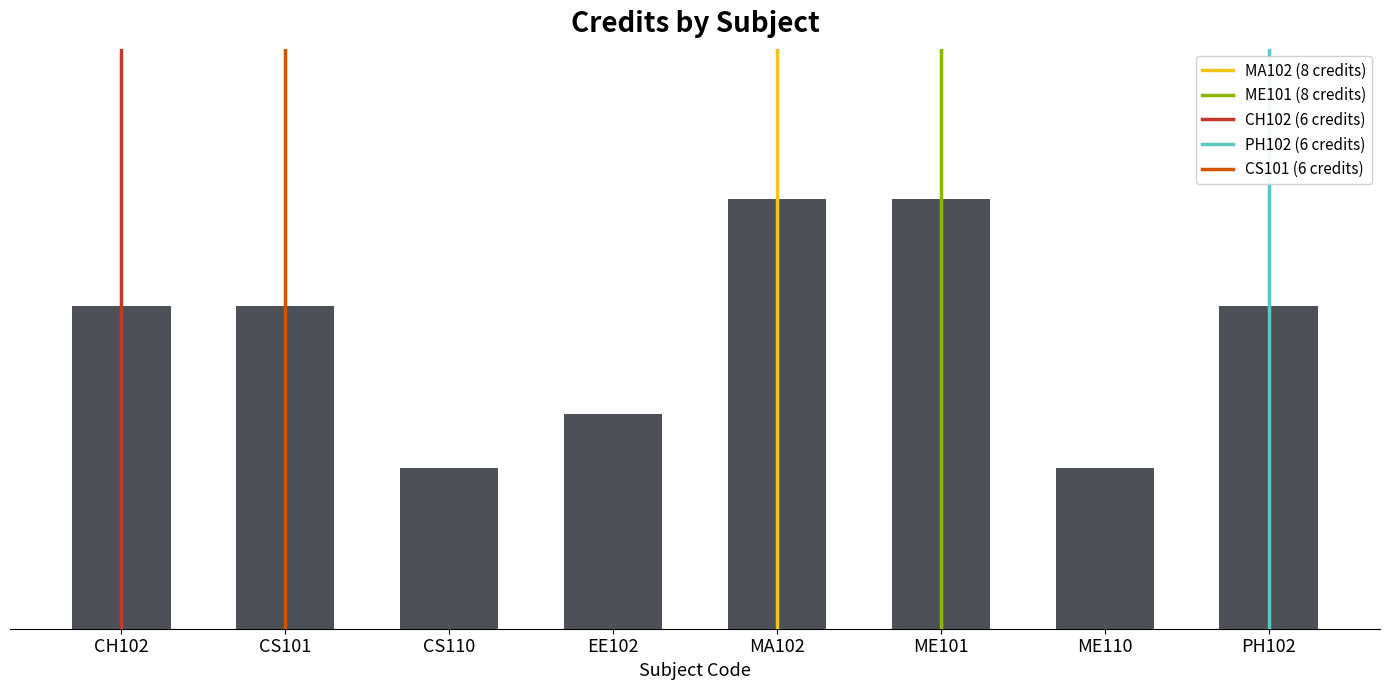

List the labels in order of value, smallest first.

CS110, ME110, EE102, CH102, CS101, PH102, MA102, ME101